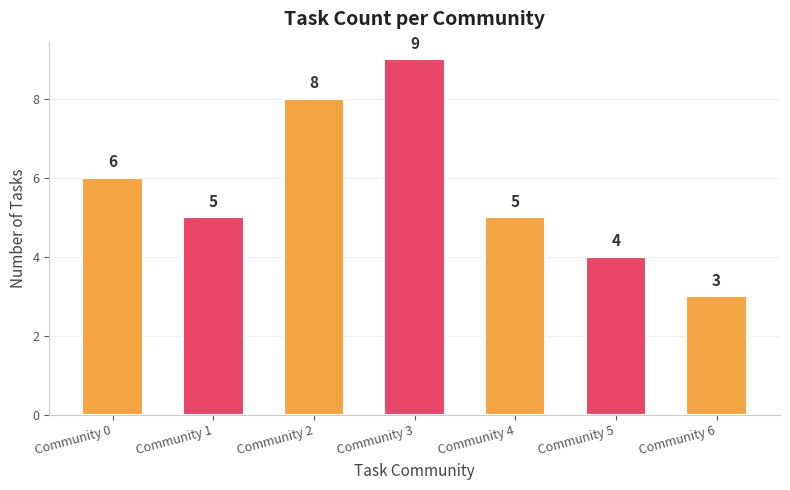

Count the values in the range 4 to 8.

5